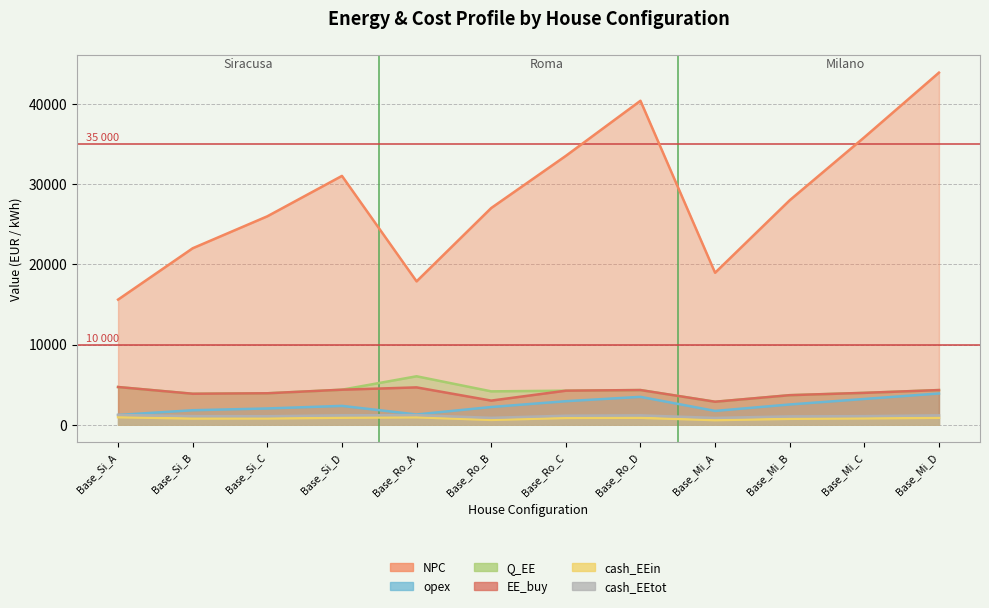

What is the total value across all series at Base_Mi_A?

27820.0